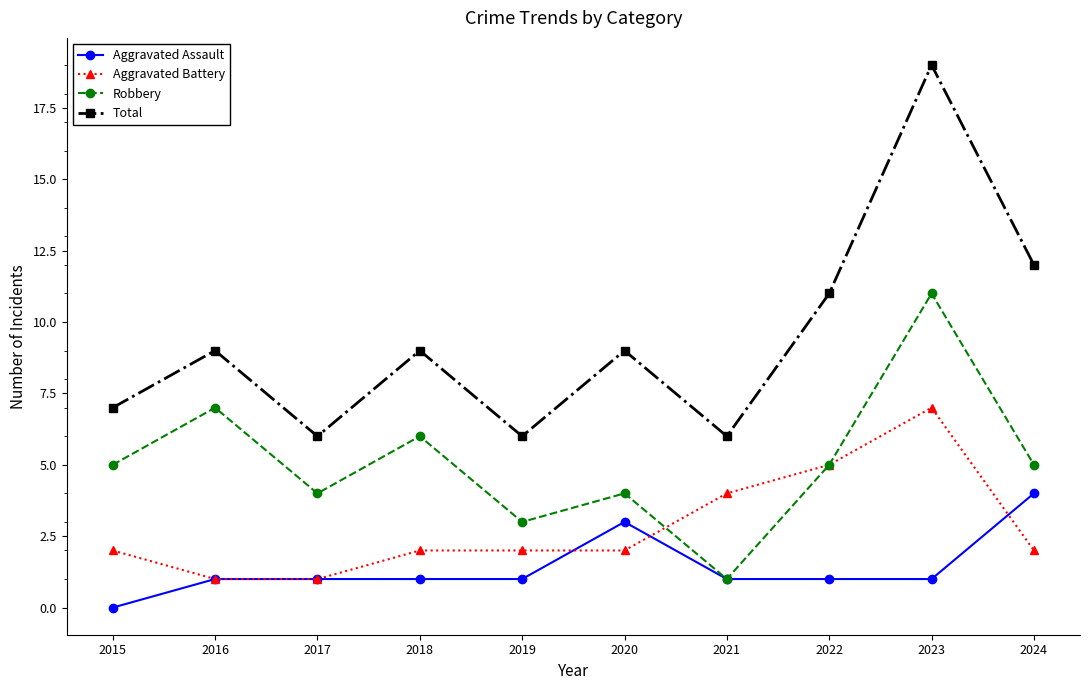

In Total, how many points are higher than both neighbors (excluding endpoints)?

4